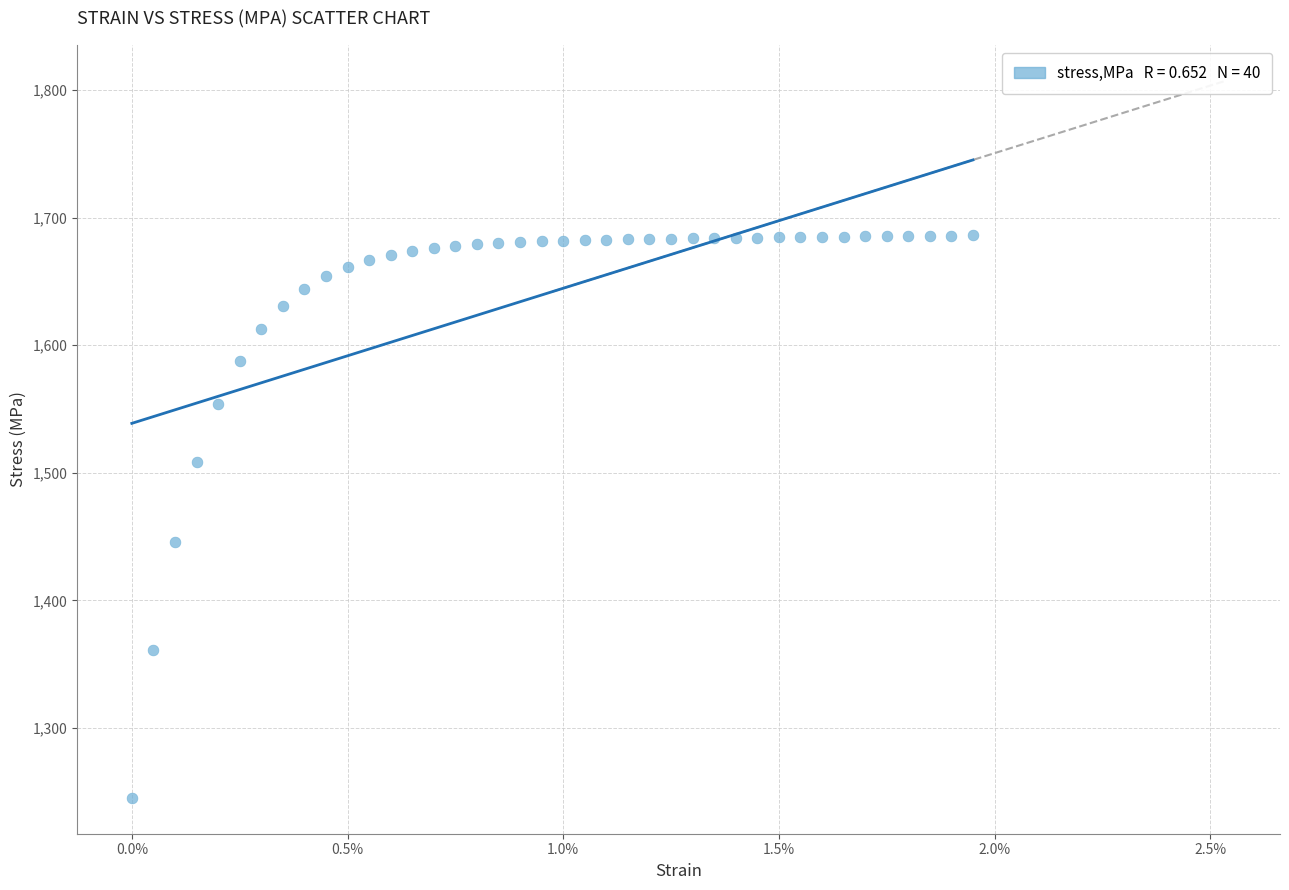

What is the range of Y values (max minus min)?

440.8